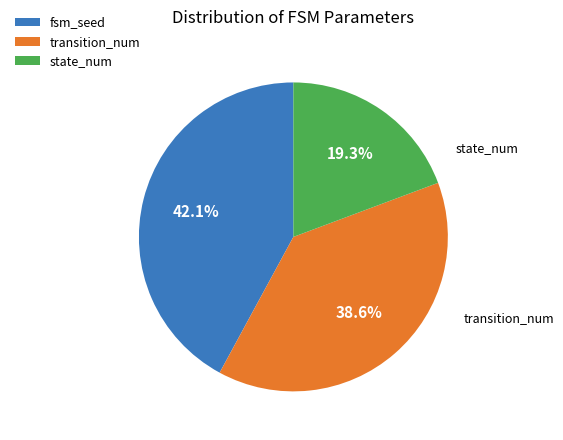

To the nearest percent, what is the difference between the largest and smallest slice percentages?

23%